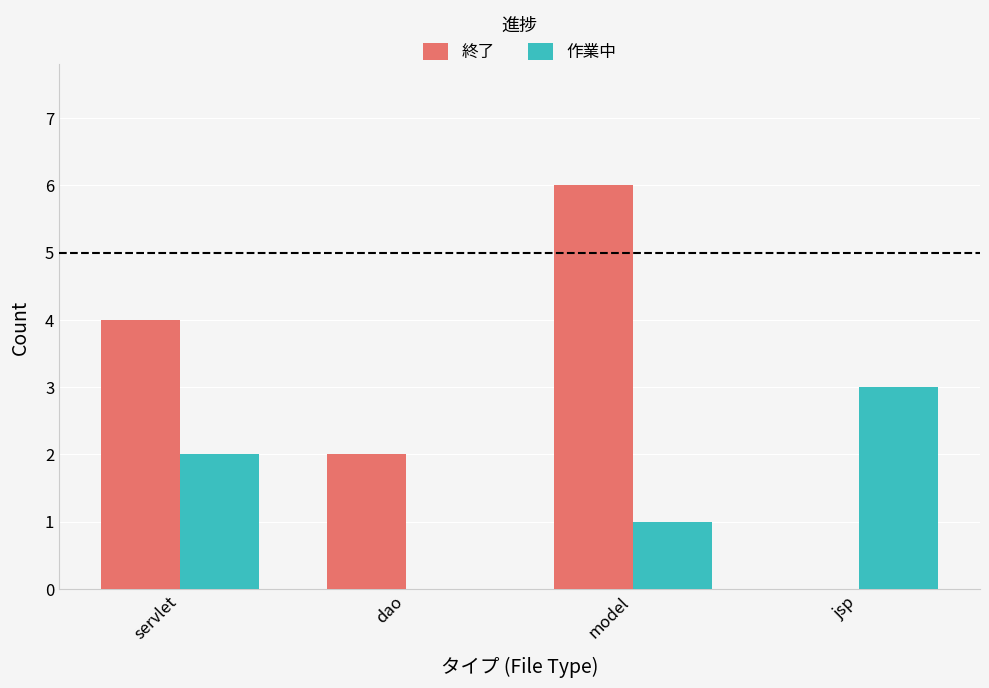

What is the total value across all series at model?

7